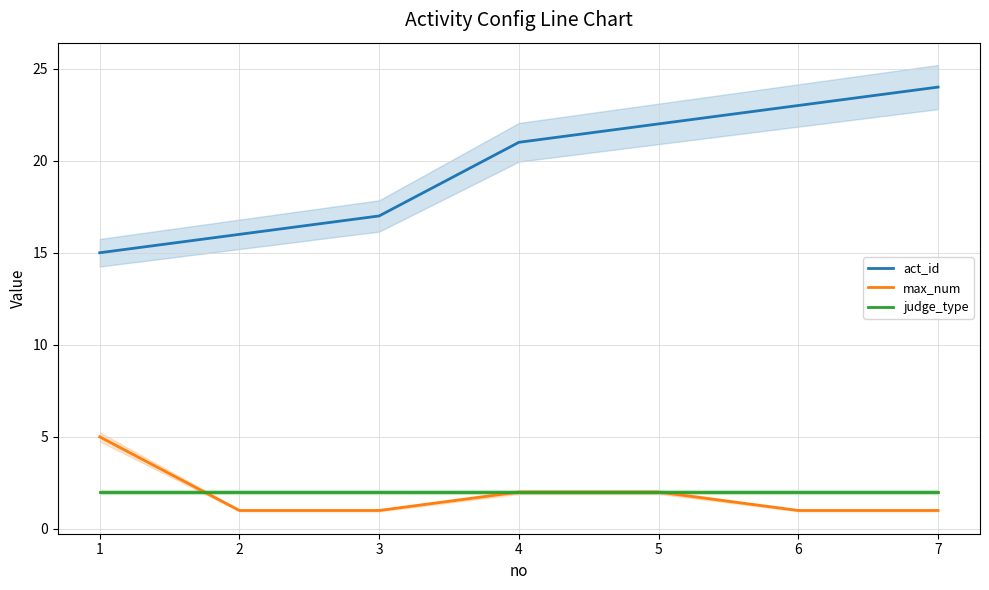

The judge_type series shows 1 at 2. True or false?

False